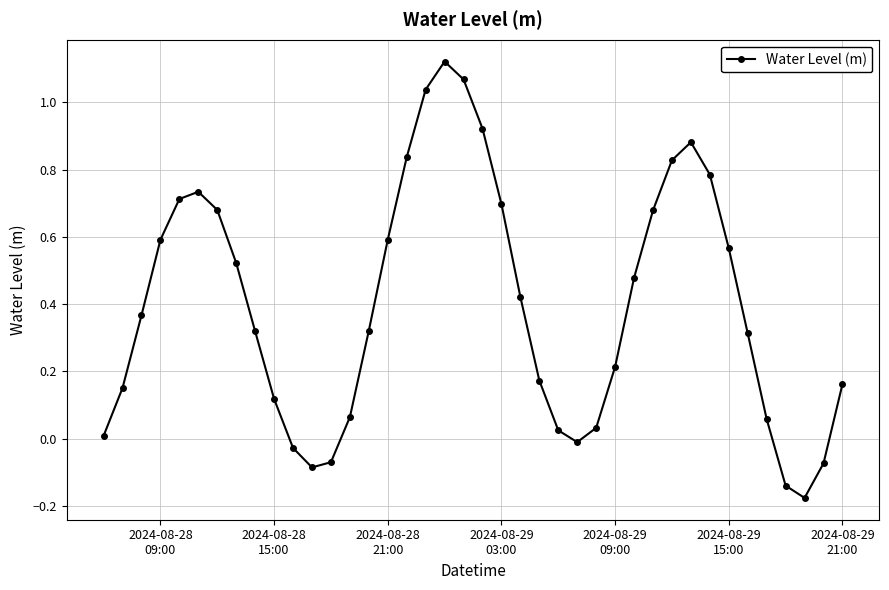

What is the difference between the second highest and second lowest values?

1.2